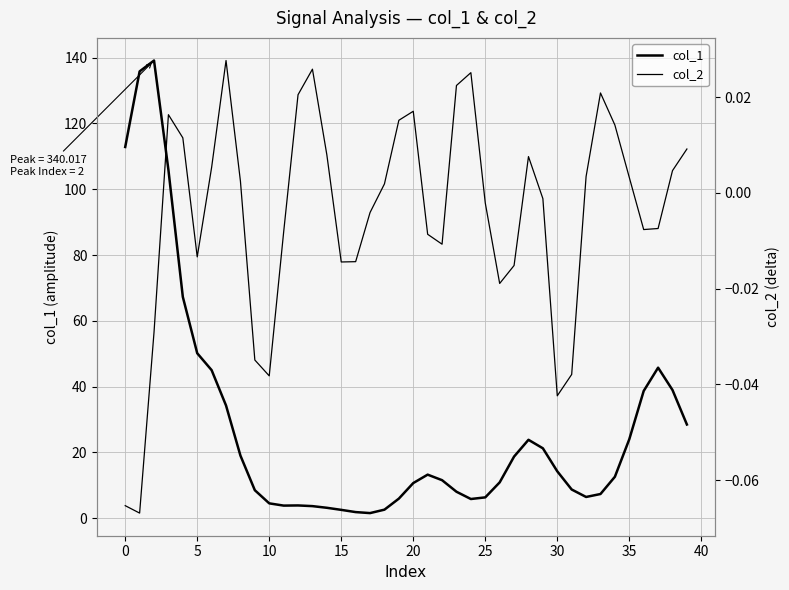

The value of col_1 at 23 is 8.0. True or false?

True